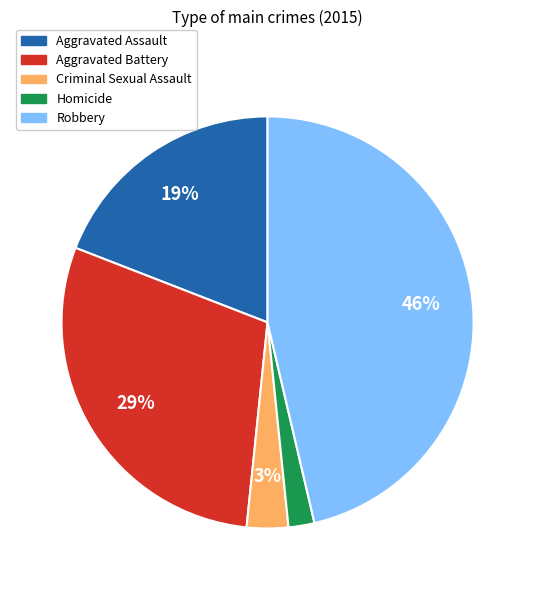

Rank the categories by value from highest to lowest.

Robbery, Aggravated Battery, Aggravated Assault, Criminal Sexual Assault, Homicide